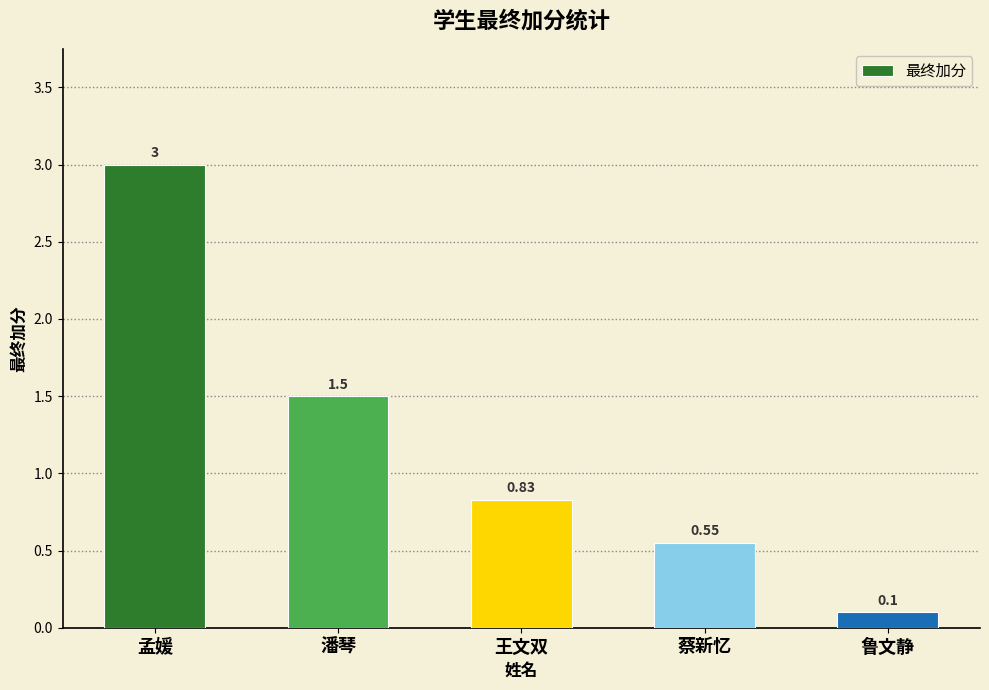

Rank the categories by value from highest to lowest.

孟媛, 潘琴, 王文双, 蔡新忆, 鲁文静